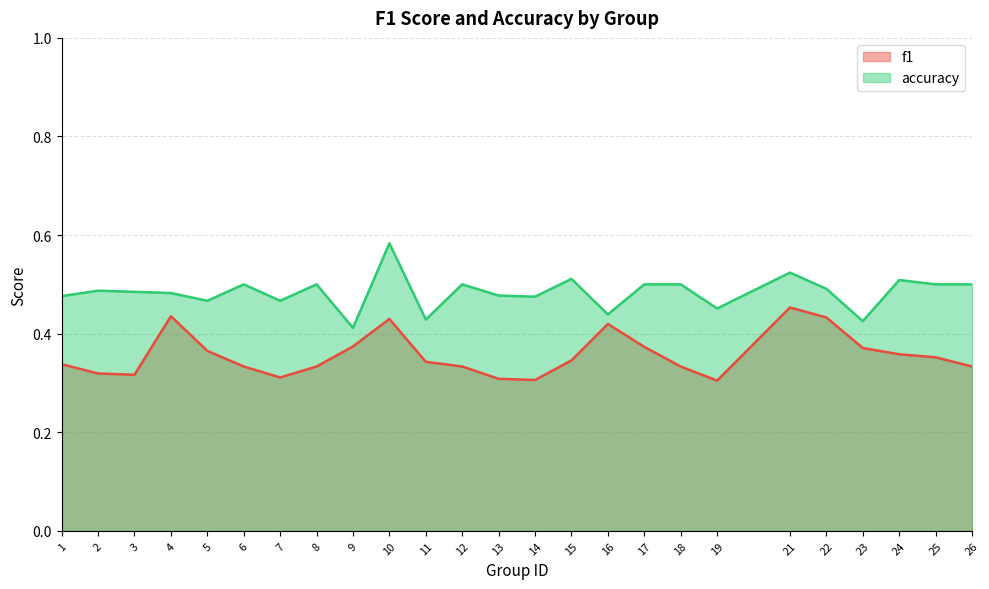

What is the value of the accuracy point at the 11th from the left?

0.4